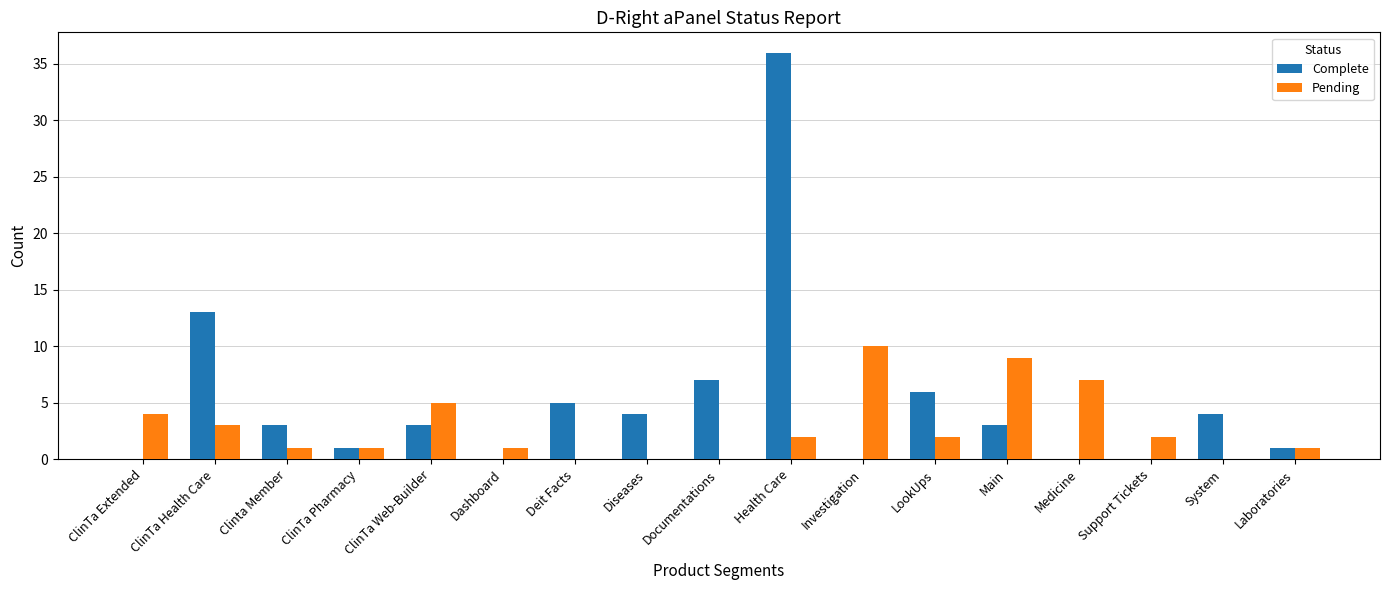

Between Dashboard and Deit Facts, which series saw the biggest shift?

Complete